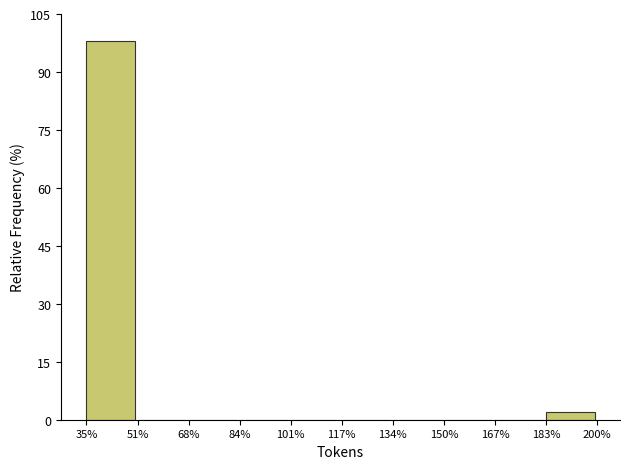

Reading right to left, what are all the values shown in this chart?

183%=1.9	167%=0.0	150%=0.0	134%=0.0	117%=0.0	101%=0.0	84%=0.0	68%=0.0	51%=0.0	35%=98.1